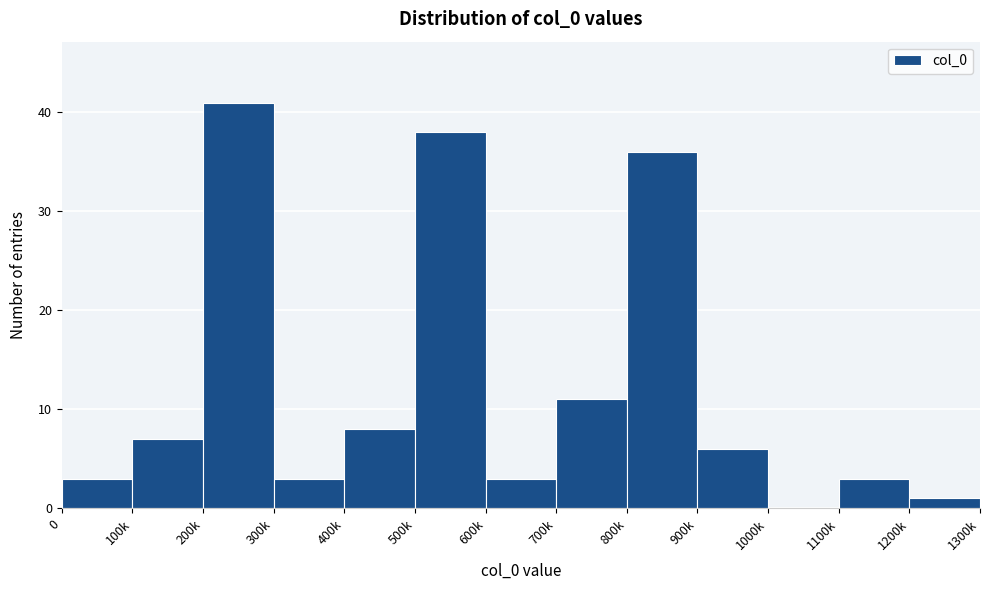

Reading left to right, list all the values displayed in this chart.

0=3	100k=7	200k=41	300k=3	400k=8	500k=38	600k=3	700k=11	800k=36	900k=6	1000k=0	1100k=3	1200k=1